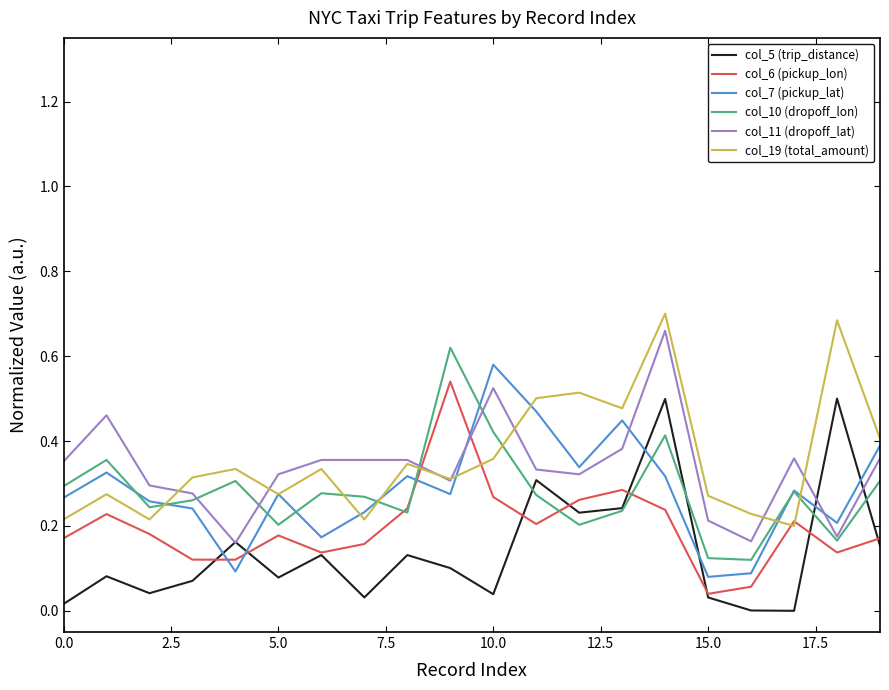

Which series ends up on top after the final intersection of col_11 (dropoff_lat) and col_7 (pickup_lat)?

col_7 (pickup_lat)